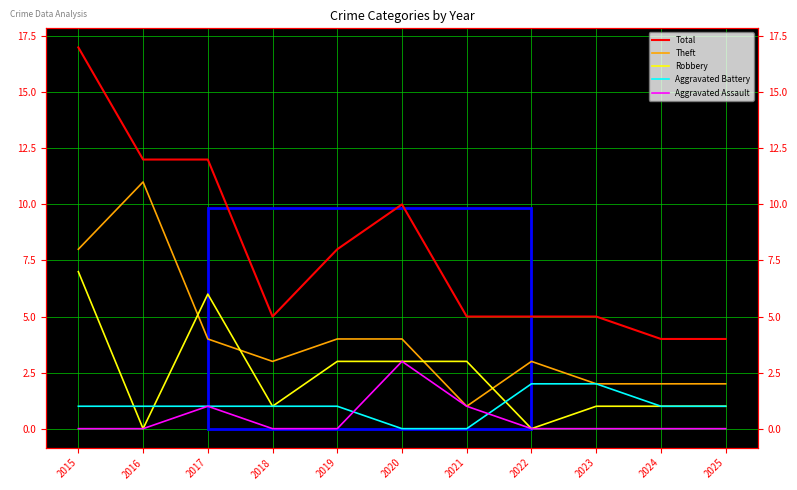

Between 2022 and 2021, which is larger?

2022